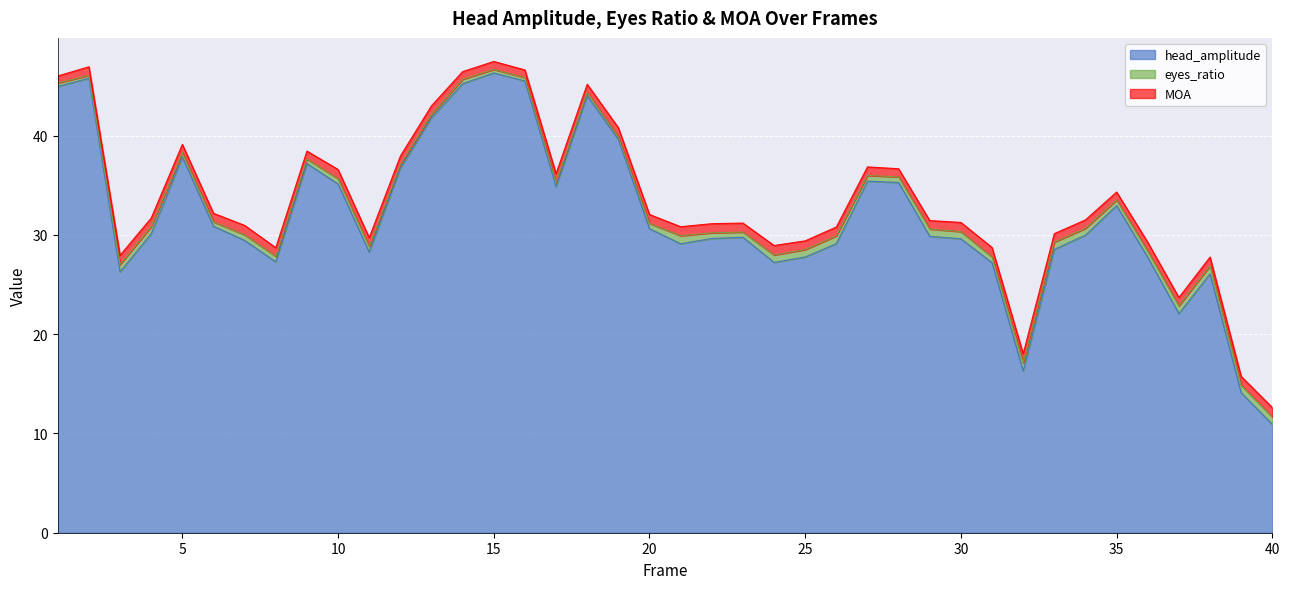

Reading left to right, transcribe all the data shown in this chart.

head_amplitude: 44.9	45.8	26.3	30.1	37.8	30.9	29.4	27.3	37.2	35.1	28.3	36.7	41.8	45.2	46.3	45.5	34.9	44.0	39.6	30.6	29.1	29.6	29.8	27.2	27.8	29.1	35.4	35.3	29.9	29.6	27.2	16.3	28.5	30.0	32.9	27.7	22.1	26.1	14.1	10.9
eyes_ratio: 0.3	0.3	0.8	0.7	0.4	0.4	0.6	0.6	0.5	0.5	0.6	0.4	0.3	0.4	0.4	0.3	0.4	0.3	0.2	0.5	0.8	0.6	0.5	0.8	0.8	0.8	0.6	0.6	0.7	0.7	0.6	0.8	0.7	0.7	0.6	0.6	0.8	0.8	0.8	0.8
MOA: 0.7	0.9	0.9	0.9	0.8	0.9	0.9	0.9	0.8	0.9	0.9	0.9	0.9	0.8	0.8	0.8	0.9	0.8	0.9	0.9	0.9	0.9	0.9	1.0	0.9	0.9	0.9	0.8	0.9	0.9	0.9	0.9	0.9	0.9	0.8	0.9	0.8	0.9	0.9	0.9